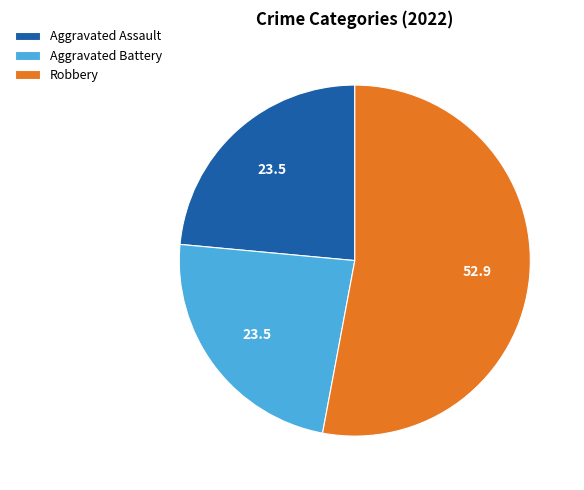

Is there a majority slice in this chart?

Yes